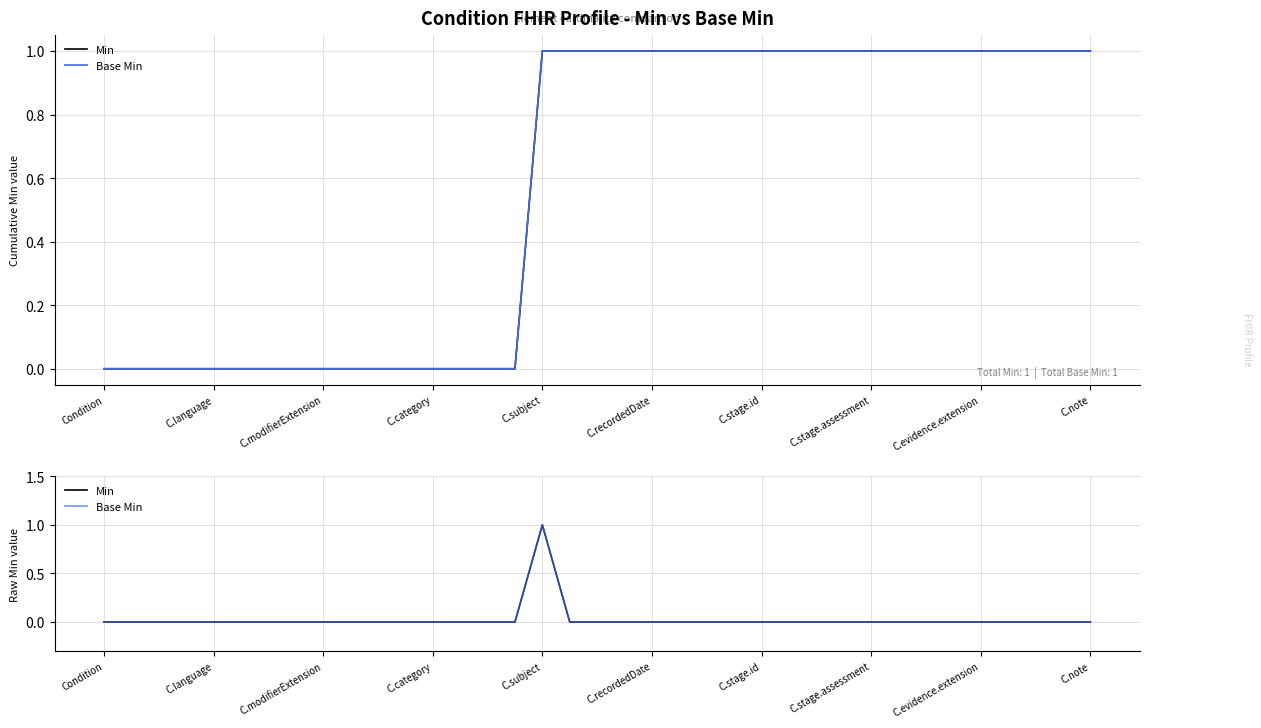

True or false: Base Min and Min intersect in this chart.

False